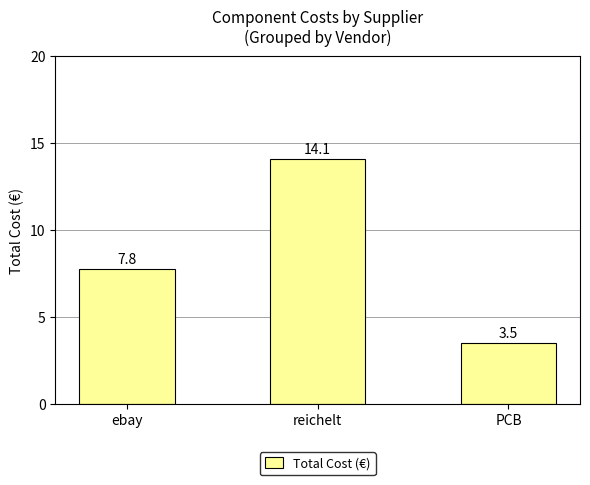

What is the difference between the maximum and minimum values?

10.6